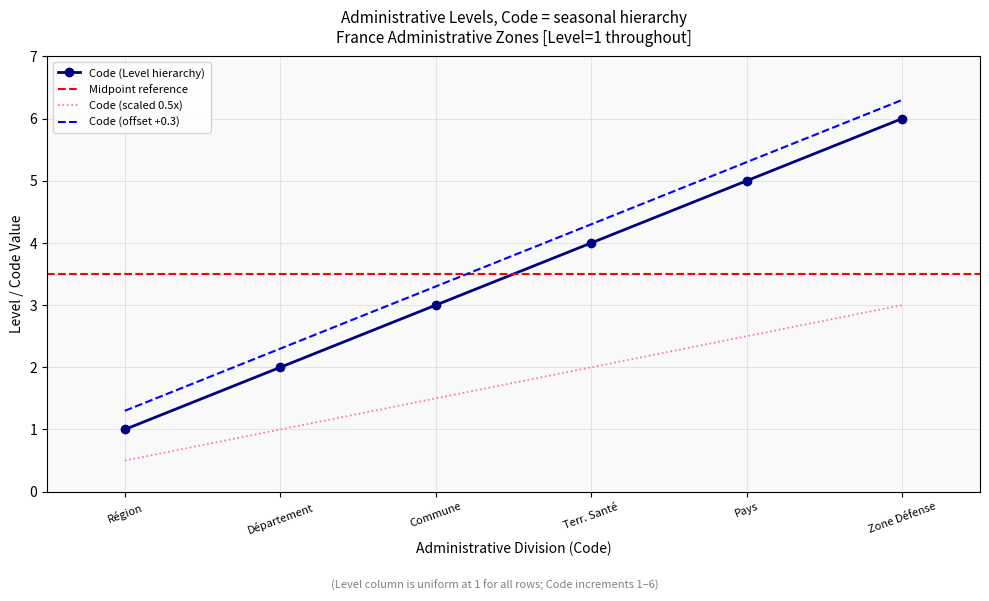

Count the values in the range 2 to 5.

4